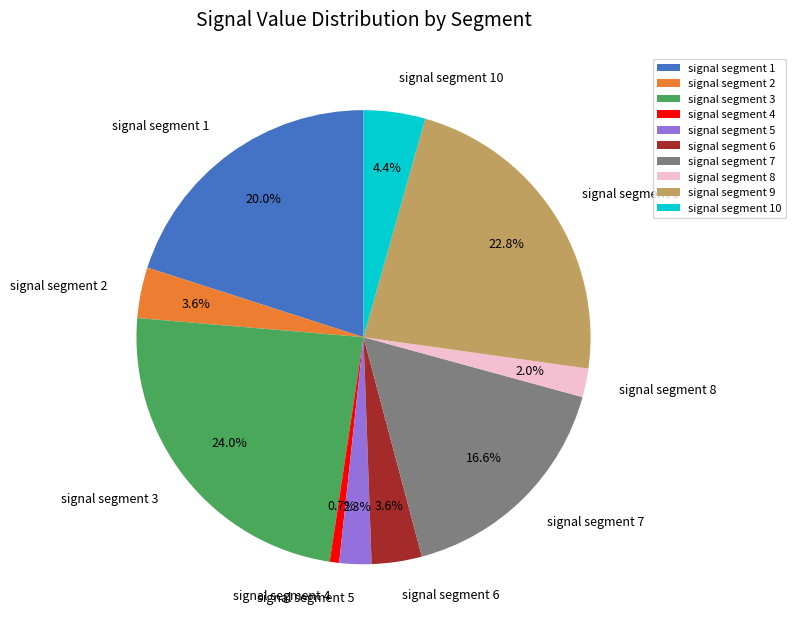

What is the largest slice in the pie chart?

signal segment 3